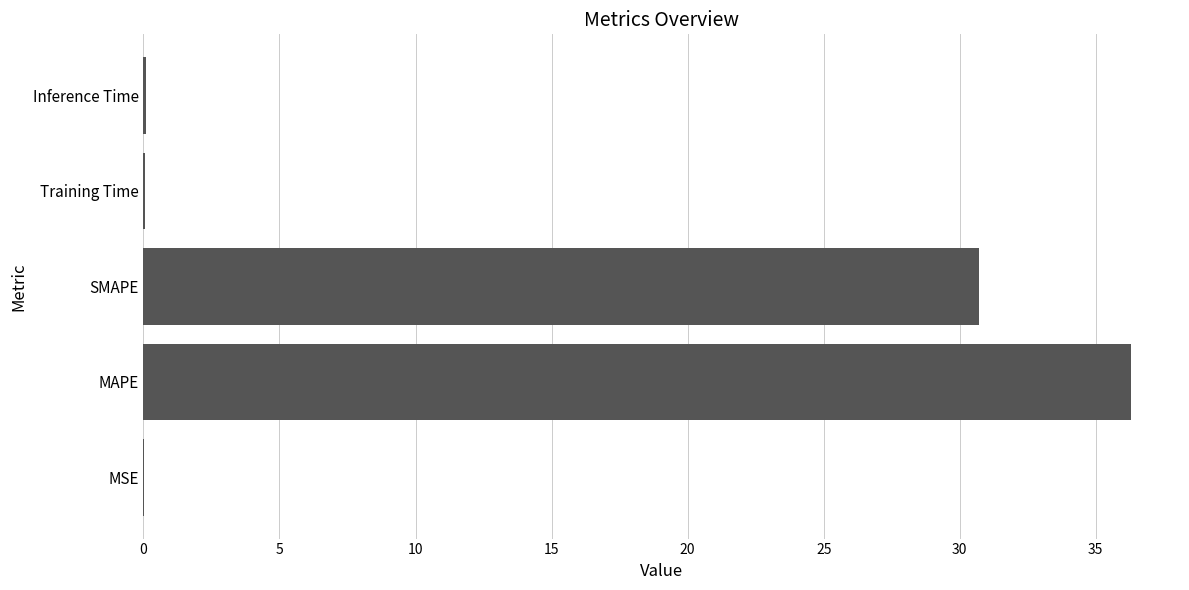

What is the greatest value displayed?

36.3